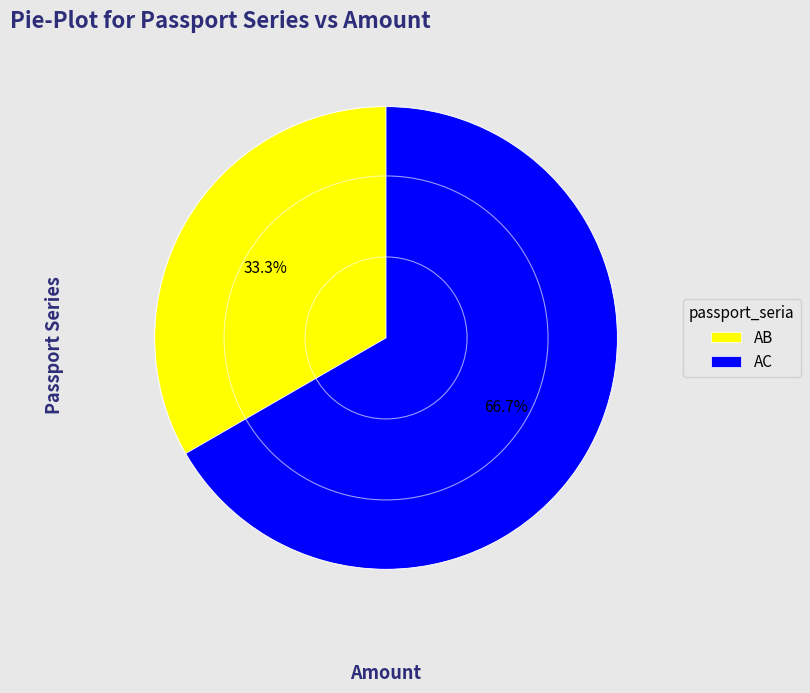

Do AB and AC together represent more than half of the pie?

Yes